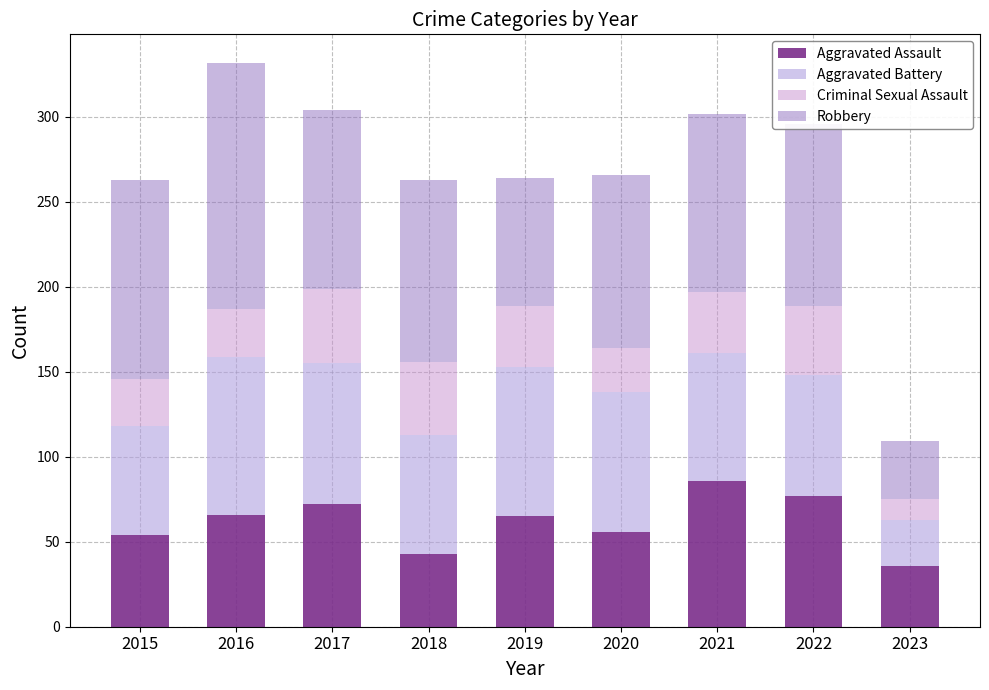

Rank the categories by Aggravated Assault value from lowest to highest.

2023, 2018, 2015, 2020, 2019, 2016, 2017, 2022, 2021